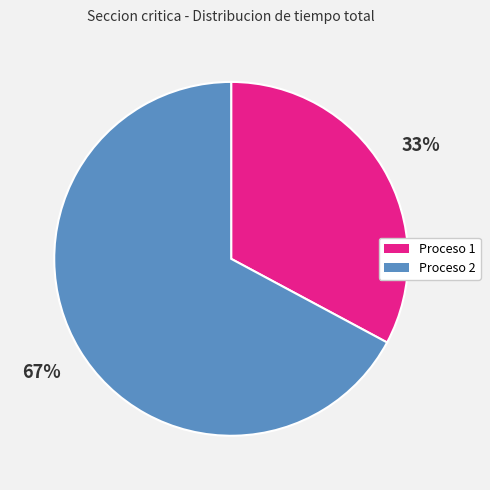

Is it true that Proceso 1 is 45% of the pie?

False